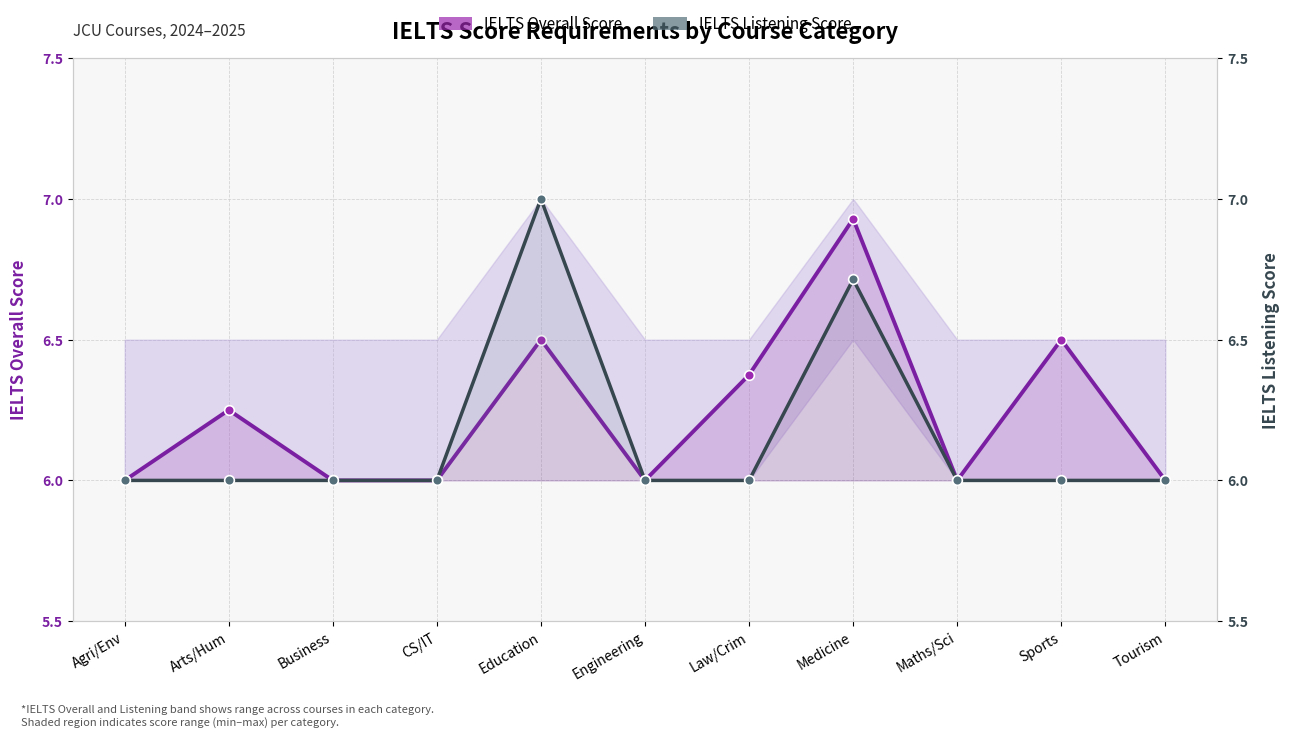

Rank the series by their average value, from lowest to highest.

IELTS Listening Score, IELTS Overall Score